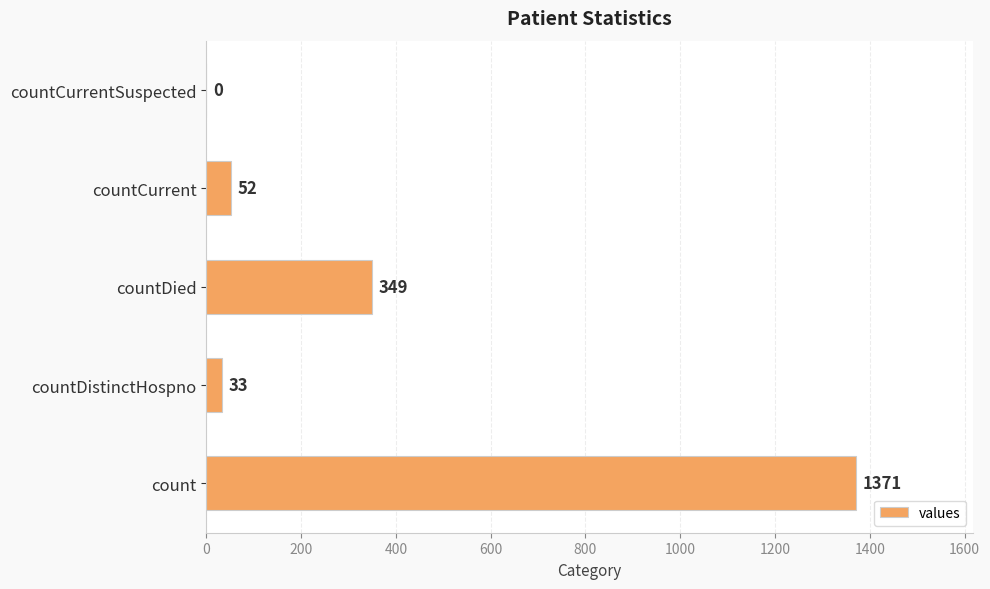

What is the change in value from count to countCurrent?

-1319